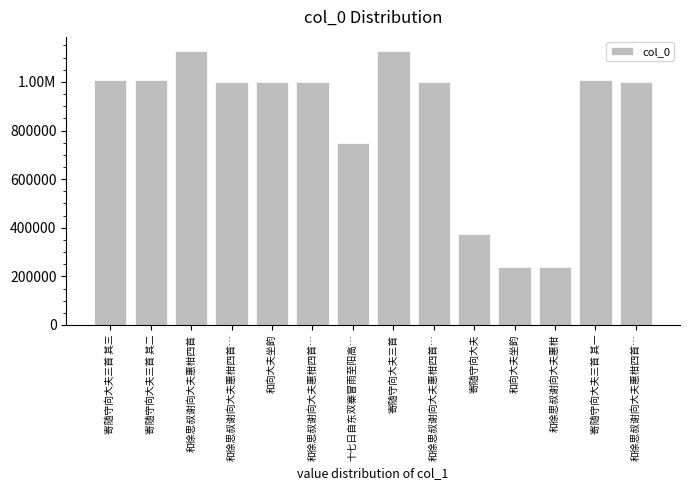

What is the sum of the values at 和徐思叔谢向大夫惠柑 and 和徐思叔谢向大夫惠柑四首?

1366956